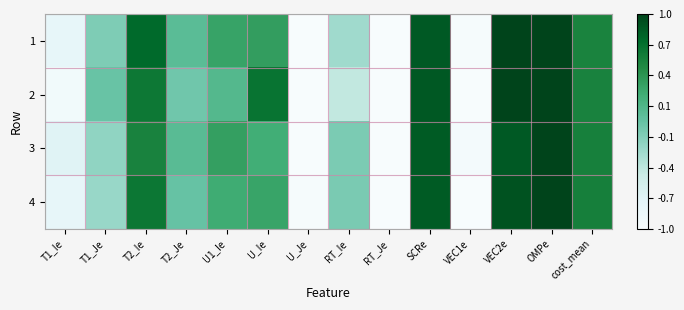

What is the maximum value shown in the chart?

1.0